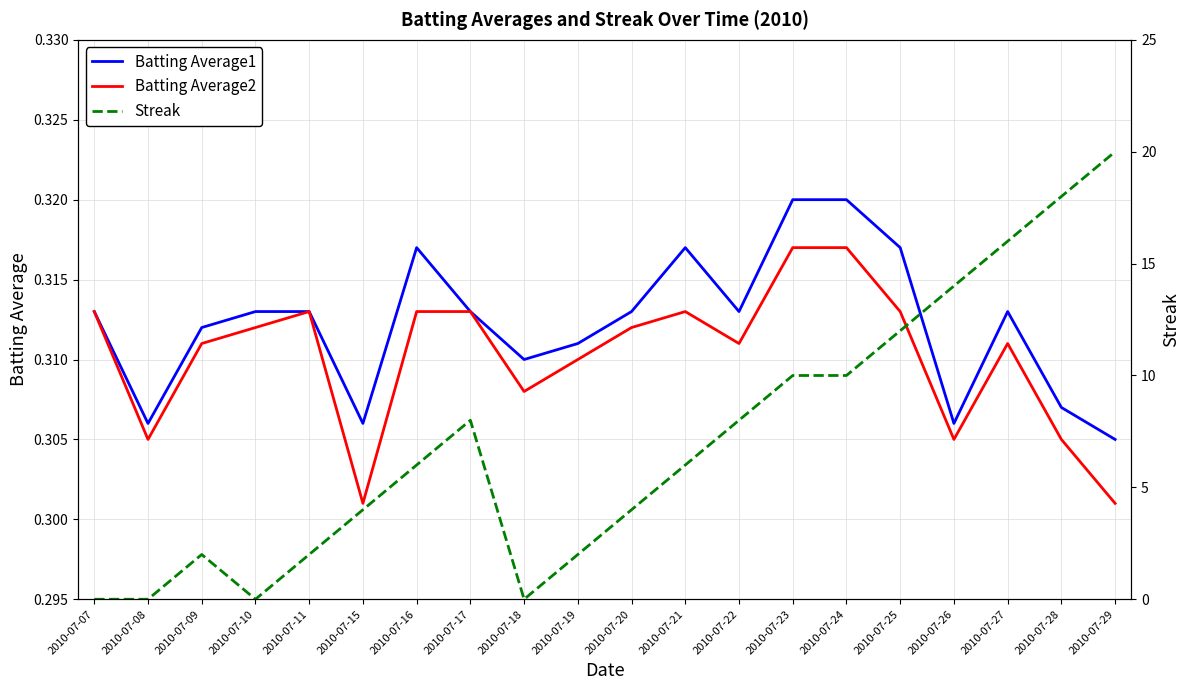

What are all the series names shown in the legend?

Batting Average1, Batting Average2, Streak